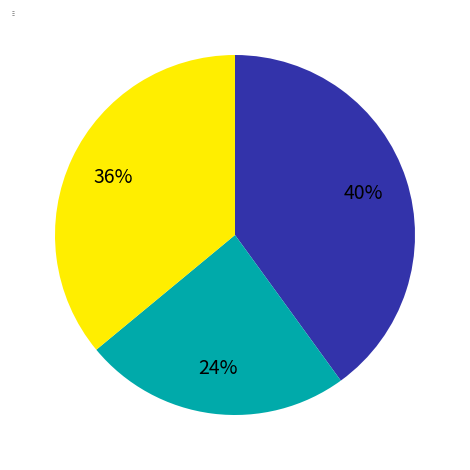

The shop1 slice represents 33% of the pie. True or false?

False